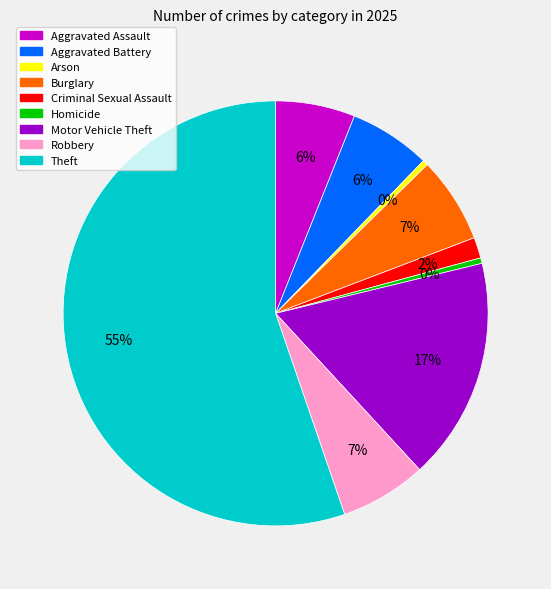

Is the sum of Criminal Sexual Assault and Arson greater than half?

No